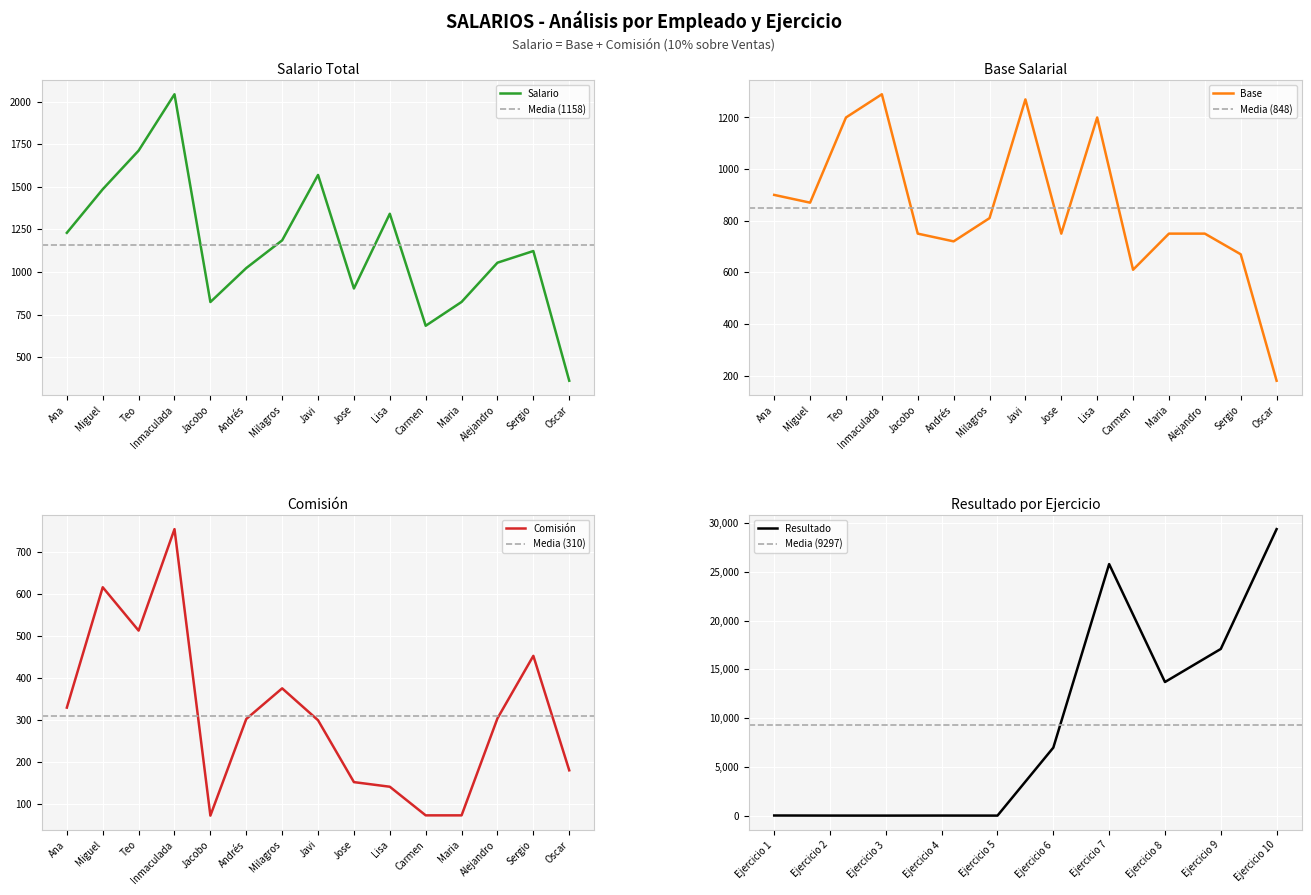

Is it true that Comisión equals 300.0 at Javi?

True